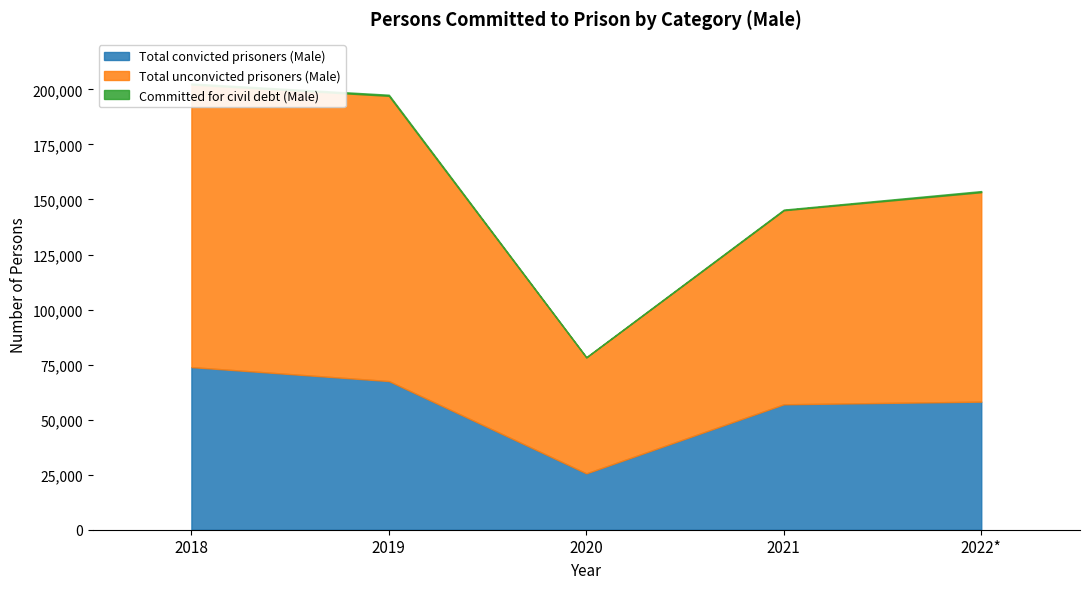

At which label does Total unconvicted prisoners (Male) first exceed 95137?

2018